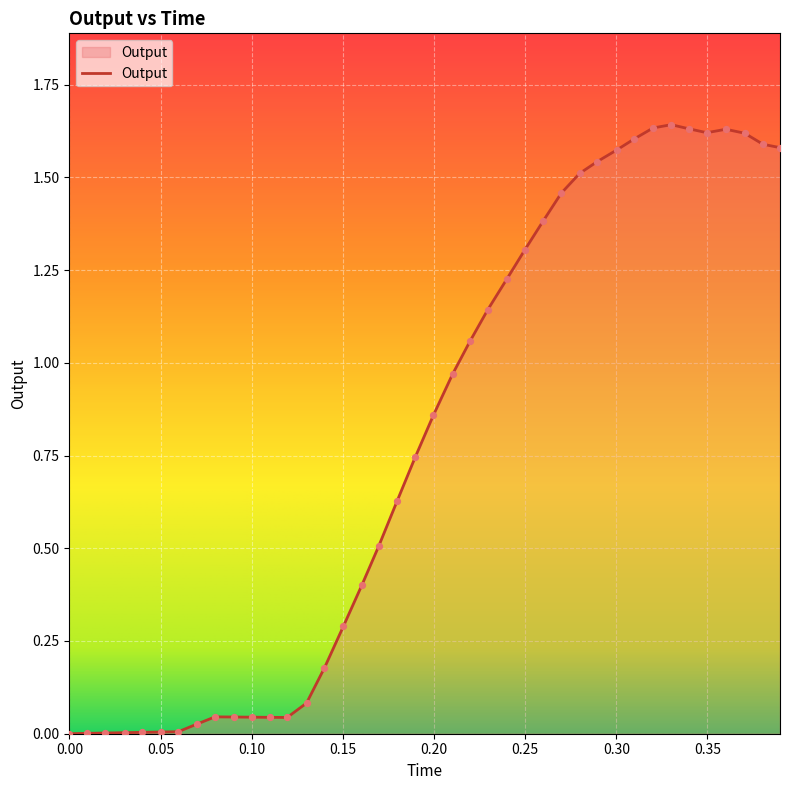

How many lines are shown in the chart?

1